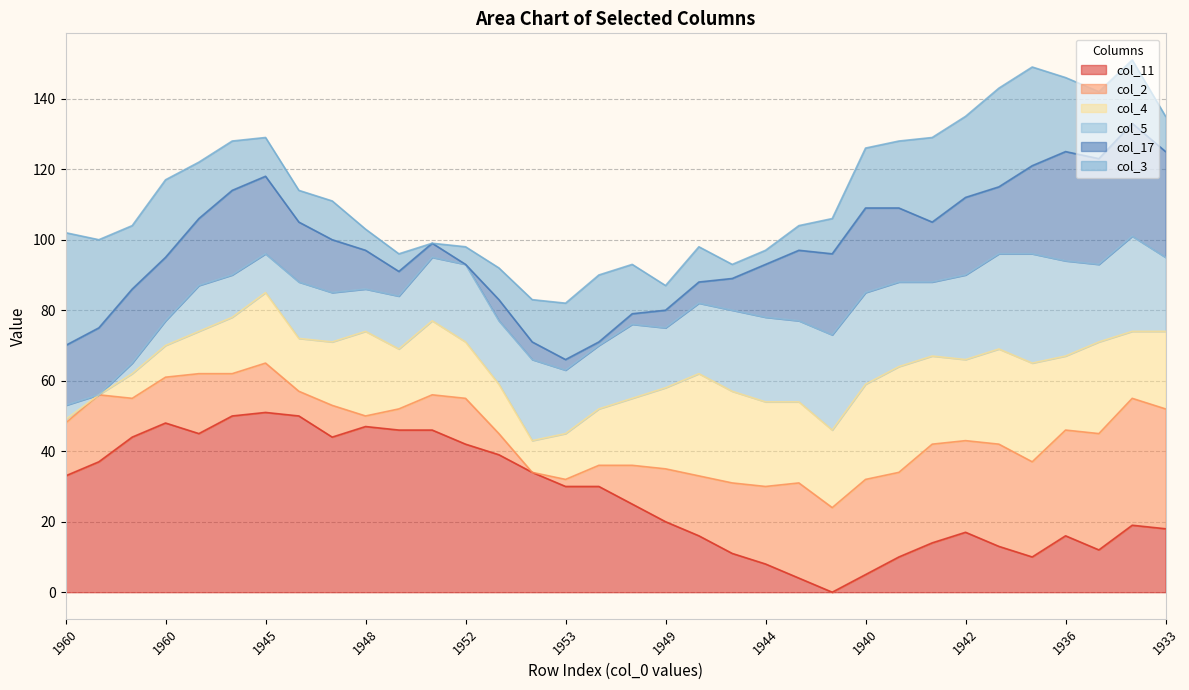

The value of col_5 at 1934 is 836. True or false?

False